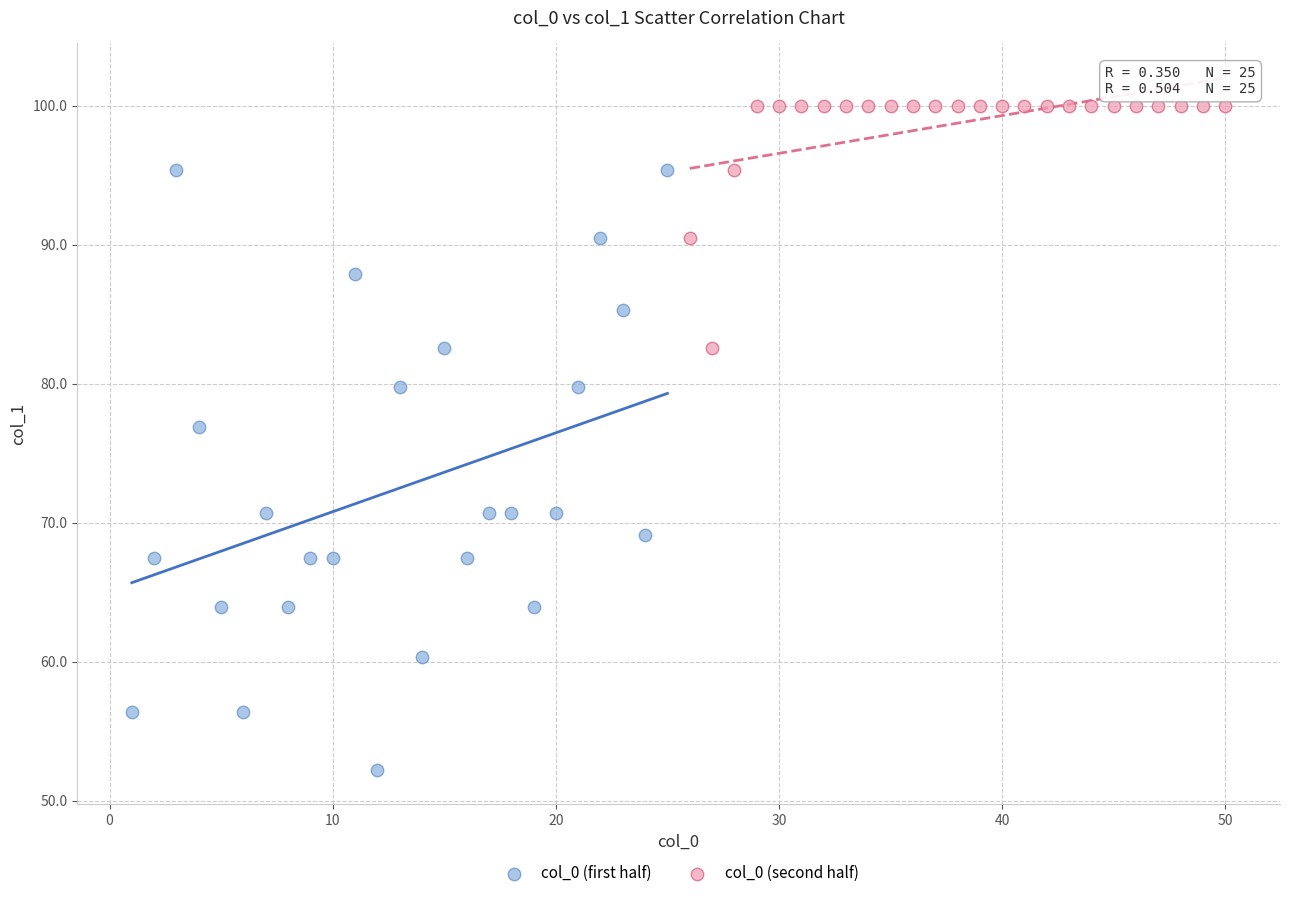

Which series reaches the minimum Y coordinate?

col_0 (first half)